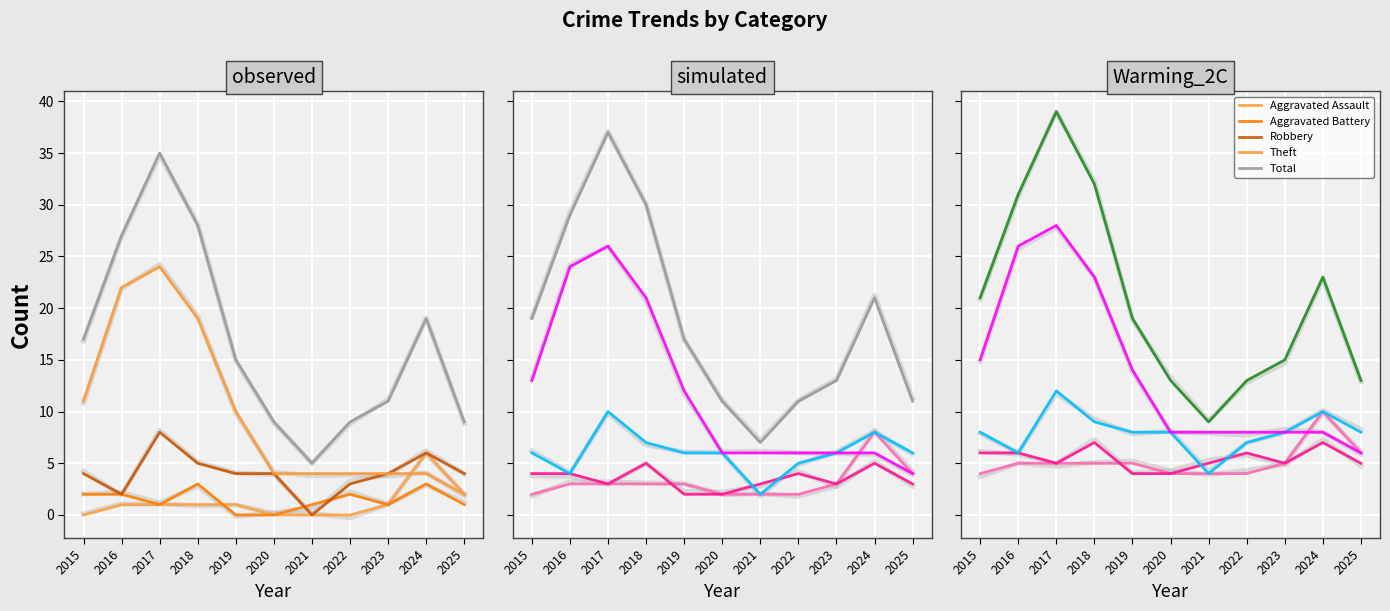

What is the average value of the Theft series?

14